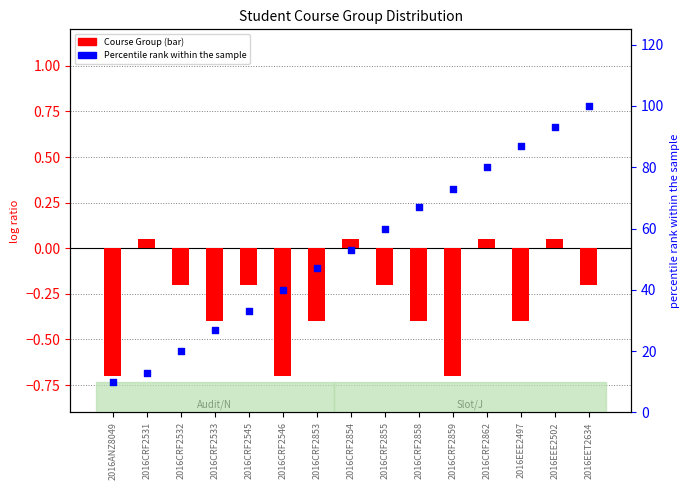

Which series contains the lowest Y value?

Course Group (bar)